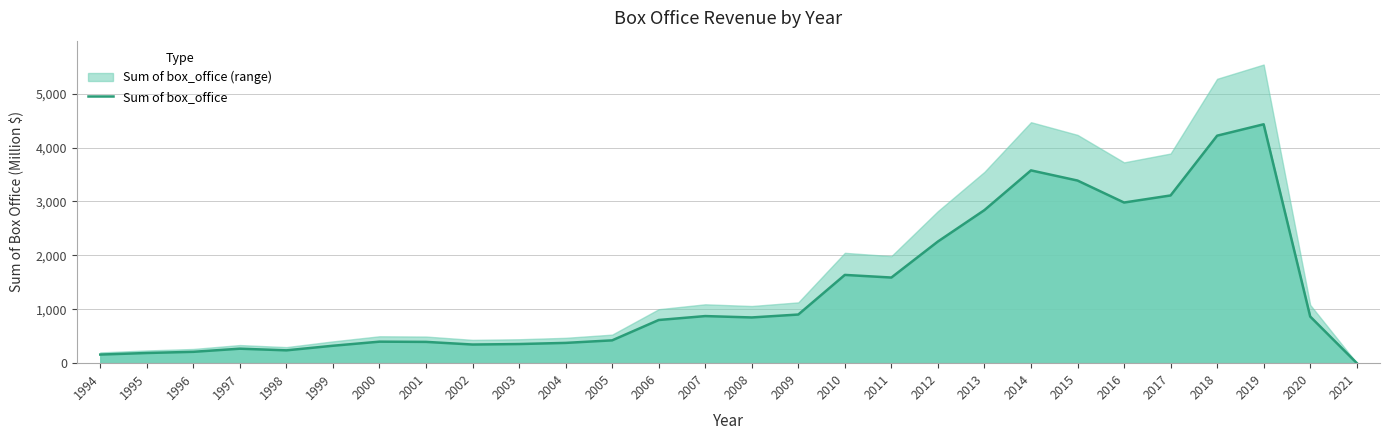

What is the value of the 1st point from the left?

159.8